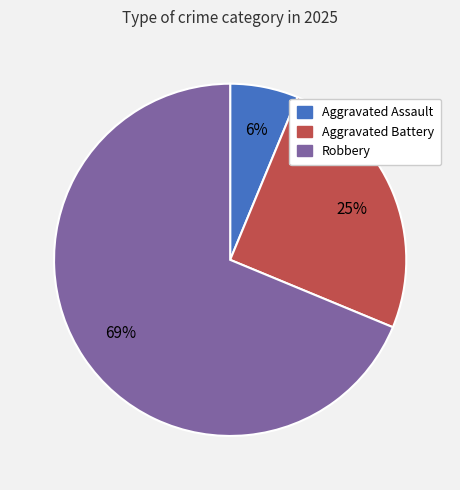

Is there any slice that represents more than half of the pie?

Yes